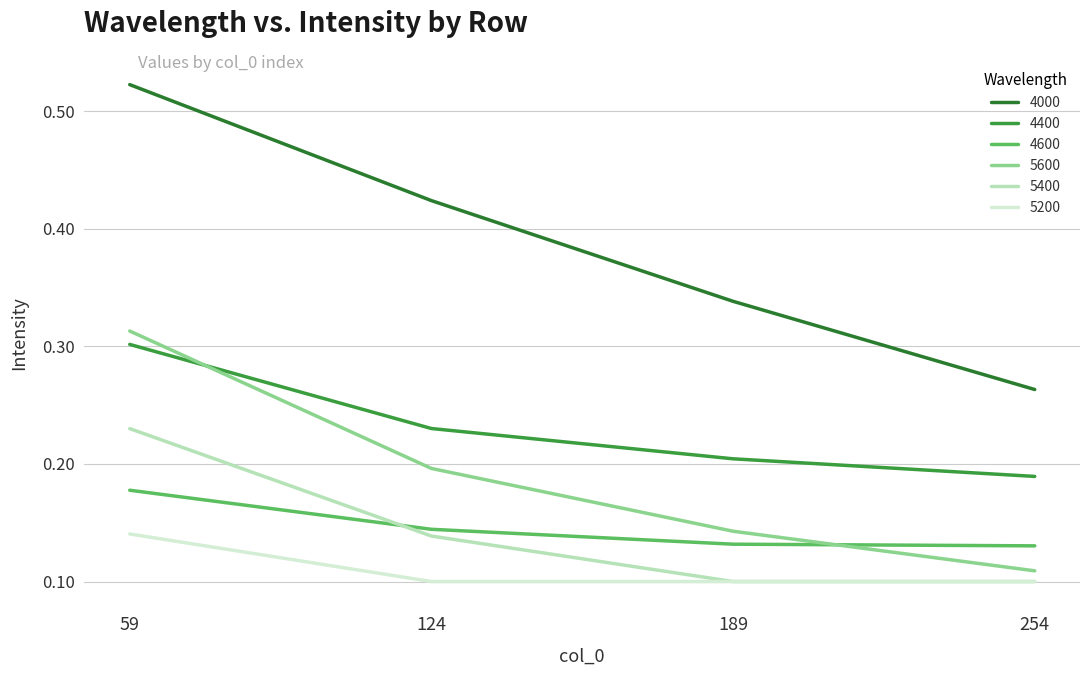

List the series in order of their peak value, lowest first.

5200, 4600, 5400, 4400, 5600, 4000